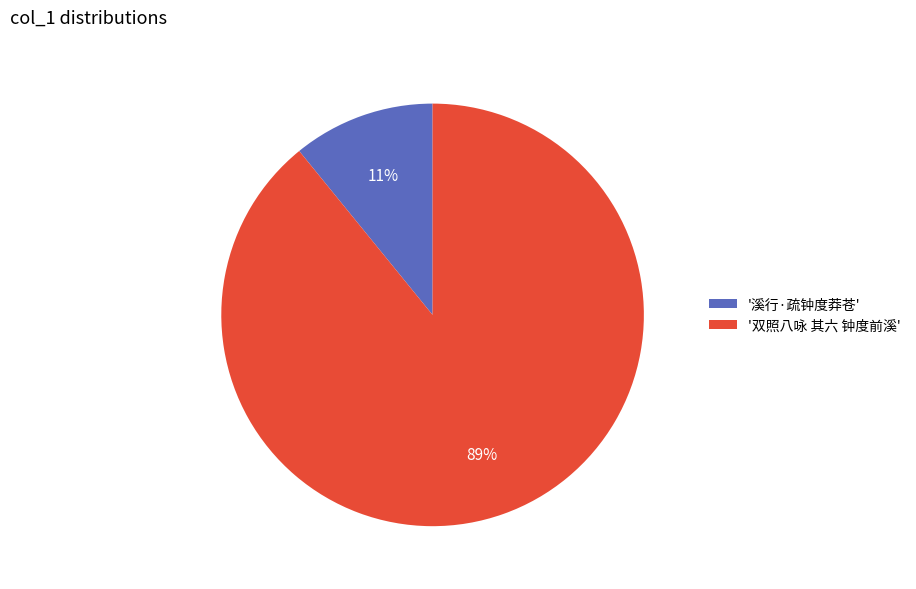

Which category has the smallest portion of the pie?

'溪行·疏钟度莽苍'